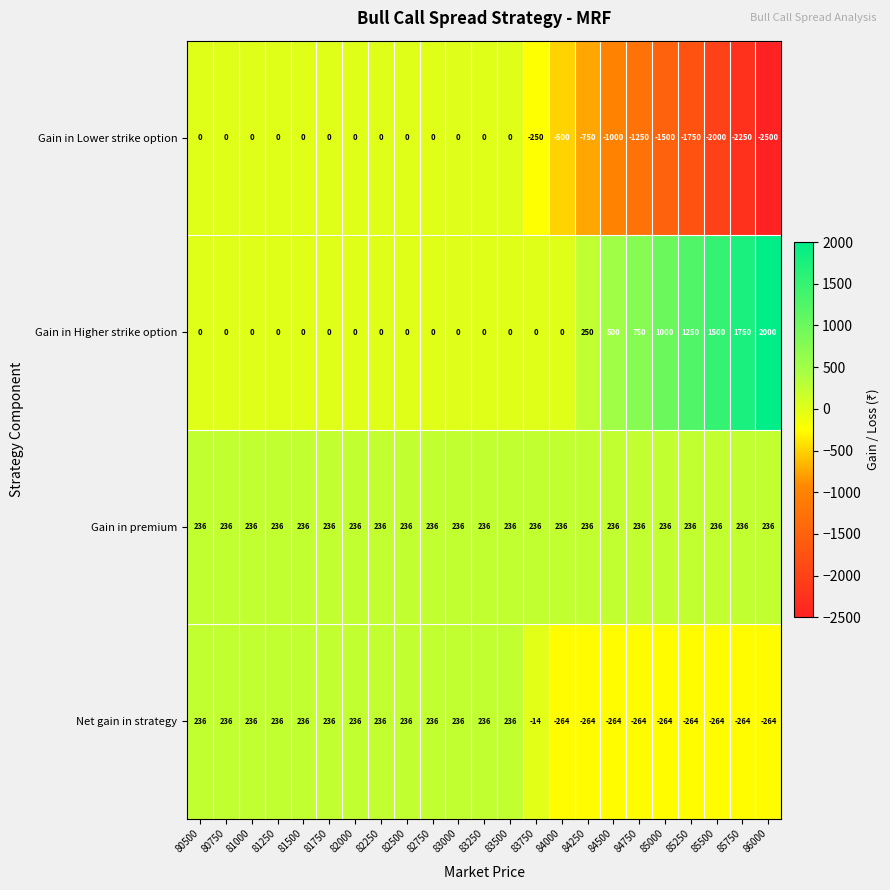

Rank the series by their average value, from lowest to highest.

Gain in Lower strike option, Net gain in strategy, Gain in premium, Gain in Higher strike option